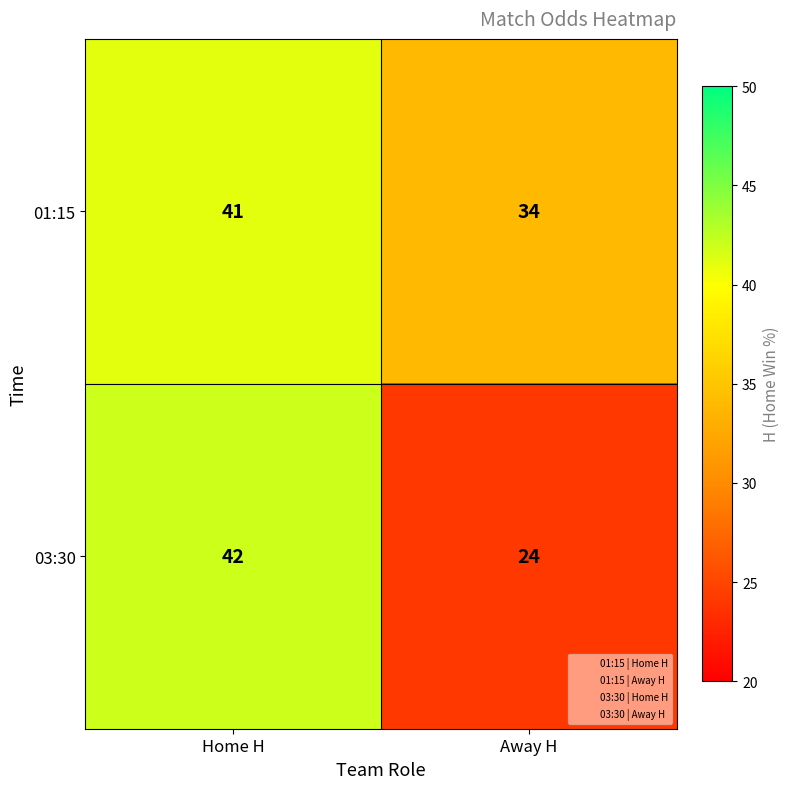

Which series has the widest spread of values?

03:30